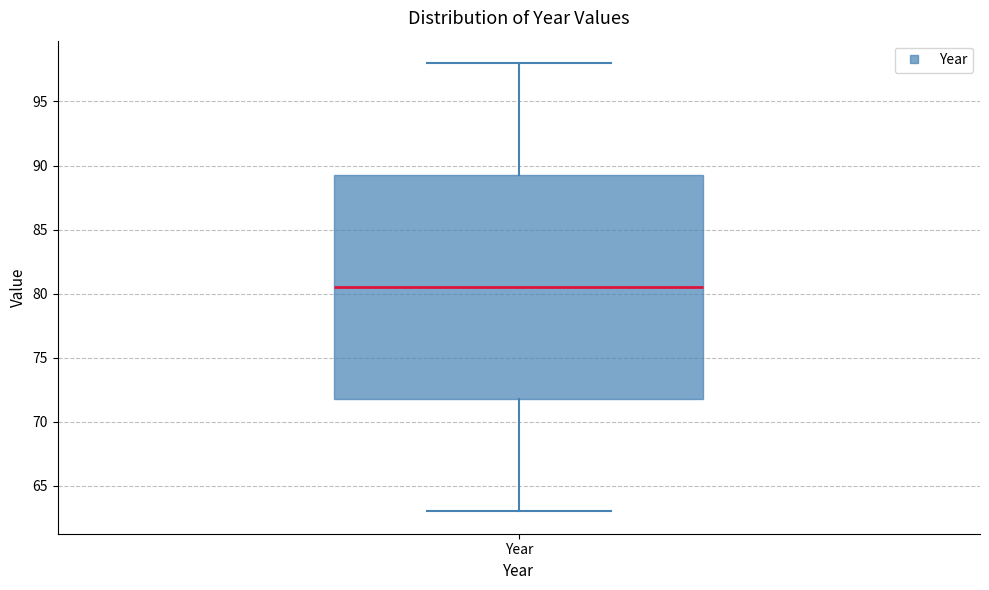

Read this box plot against the y-axis: the position of the median line, the range covered by the box, and the ends of both whiskers. The values are not printed on the chart, so give them approximately, as read against the axis.

median 80.5, box 72.0 to 89.5, whiskers 63.0 to 98.0